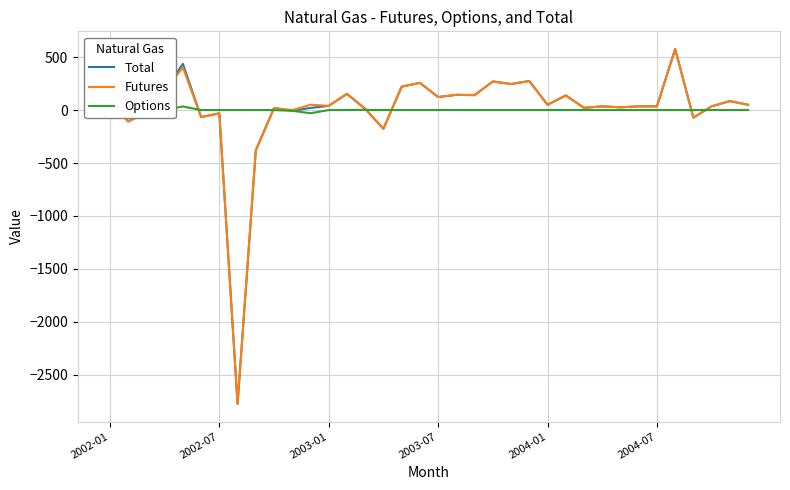

What is the greatest value displayed?

576